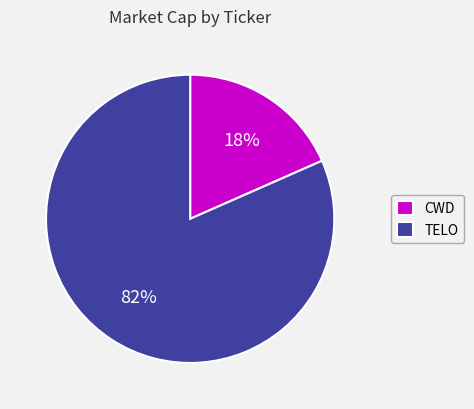

Combined, do TELO and CWD account for over 50%?

Yes